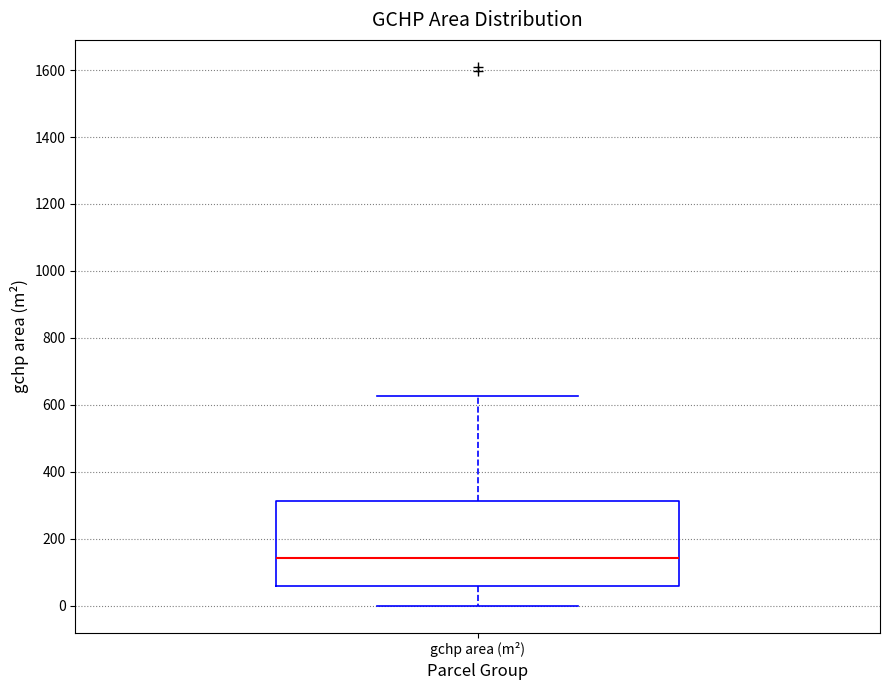

Read this box plot against the y-axis: the position of the median line, the range covered by the box, and the ends of both whiskers. The values are not printed on the chart, so give them approximately, as read against the axis.

median 140, box 60 to 320, whiskers 0 to 620